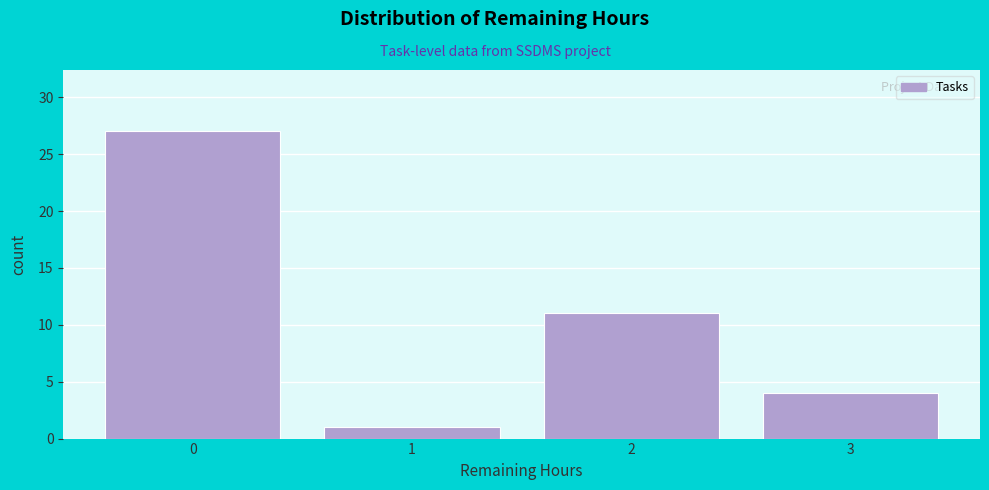

Over which range of the x-axis is the bar tallest?

-0.5 to 0.5